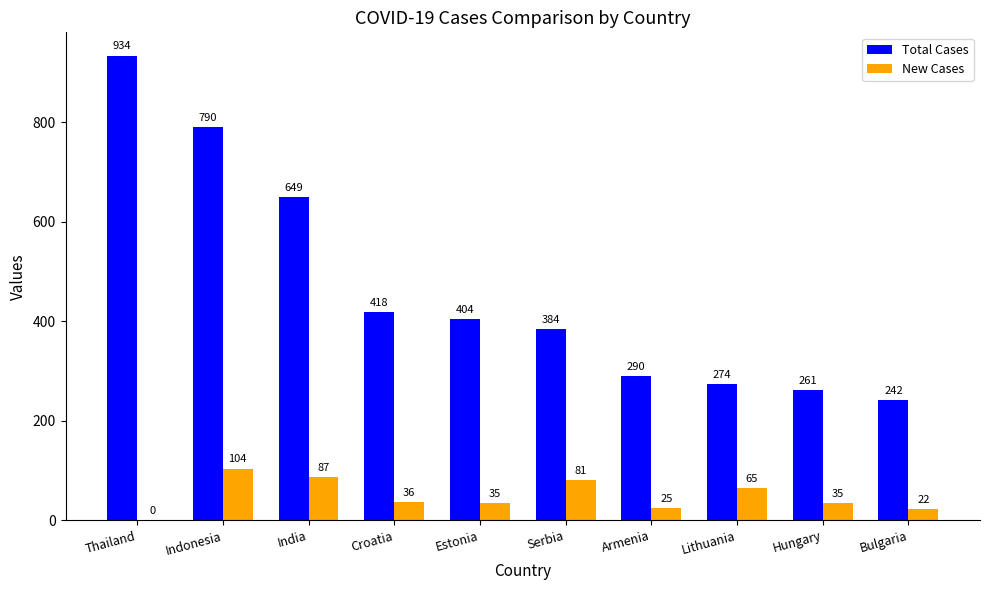

How many positive values does the New Cases series have?

9